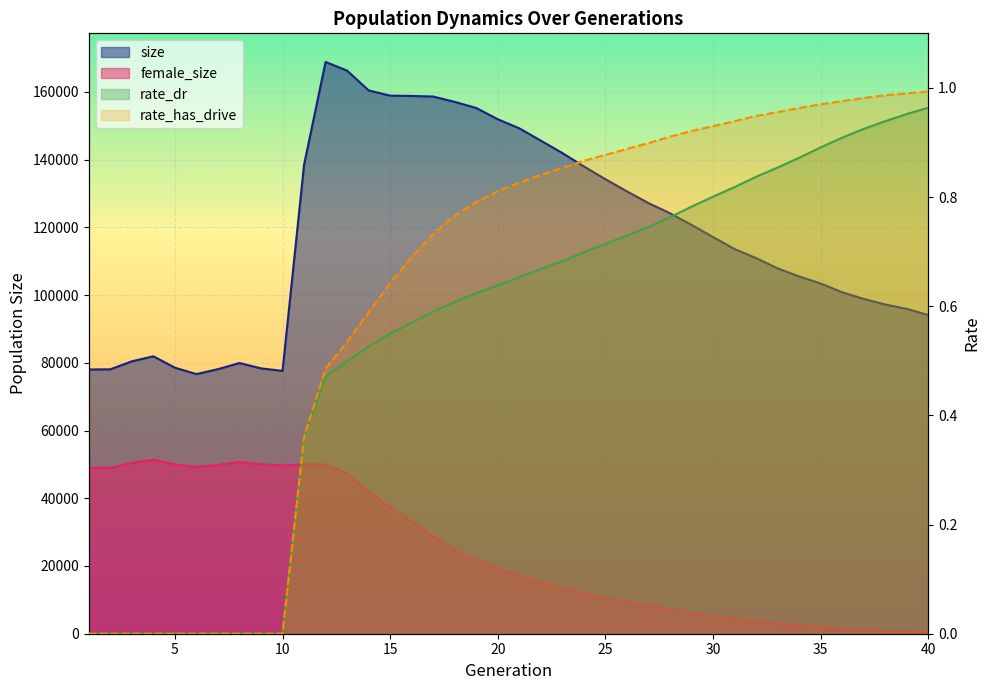

True or false: female_size and rate_has_drive cross at least once.

False